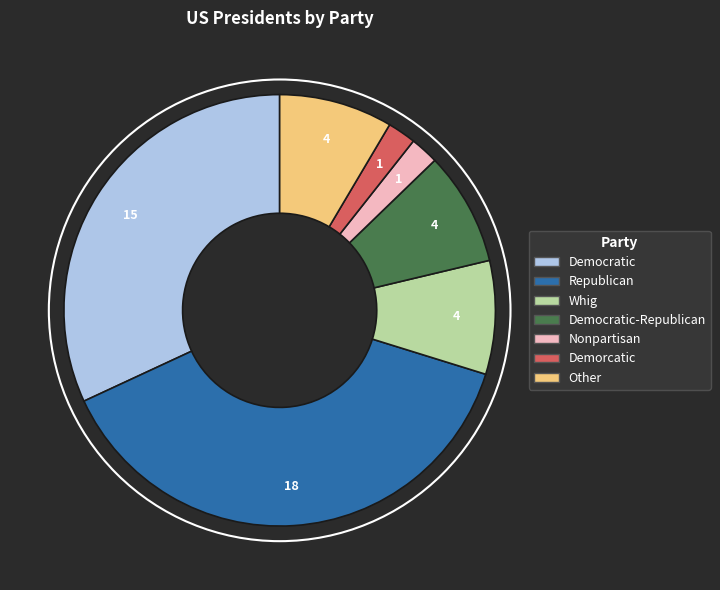

Count the number of slices in the pie.

7